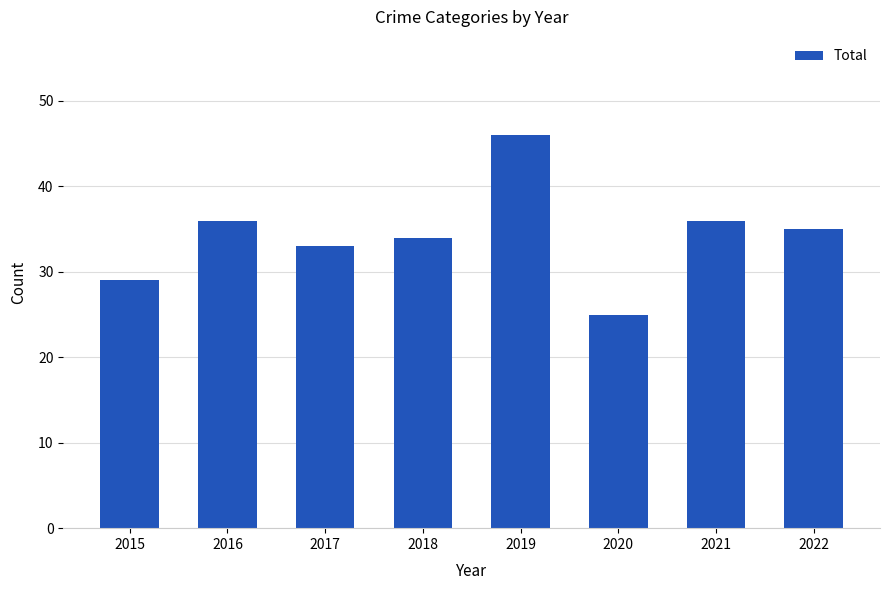

What is the minimum value shown in the chart?

25